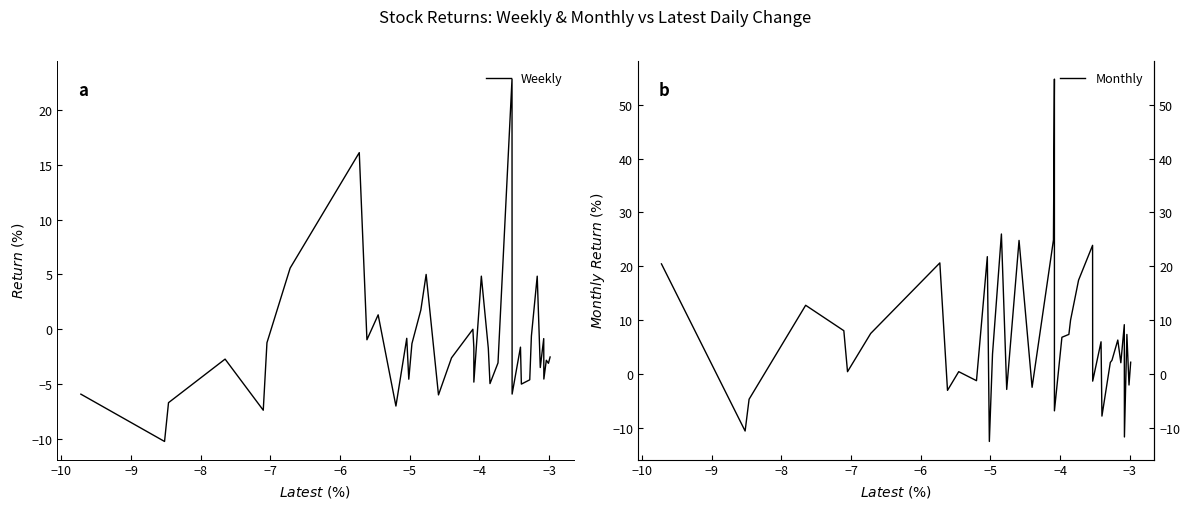

Which series has the largest range (max minus min)?

Monthly